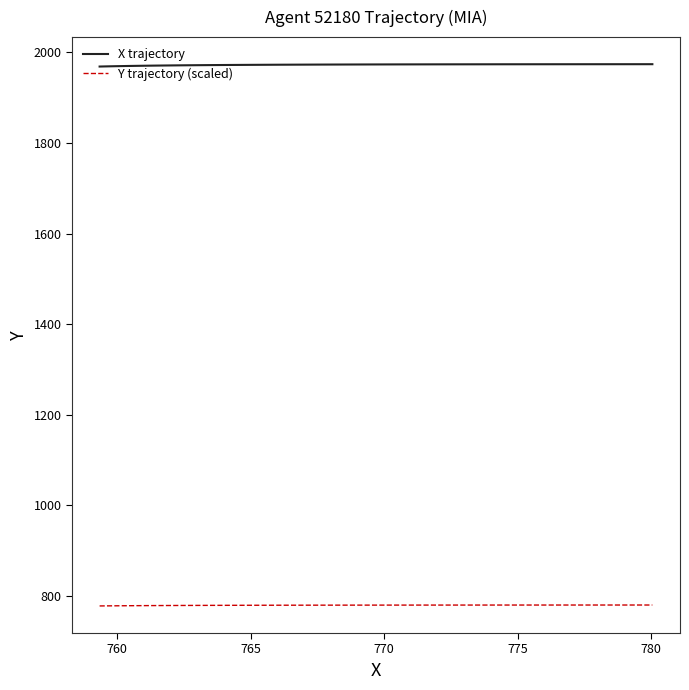

True or false: X trajectory and Y trajectory (scaled) cross at least once.

False